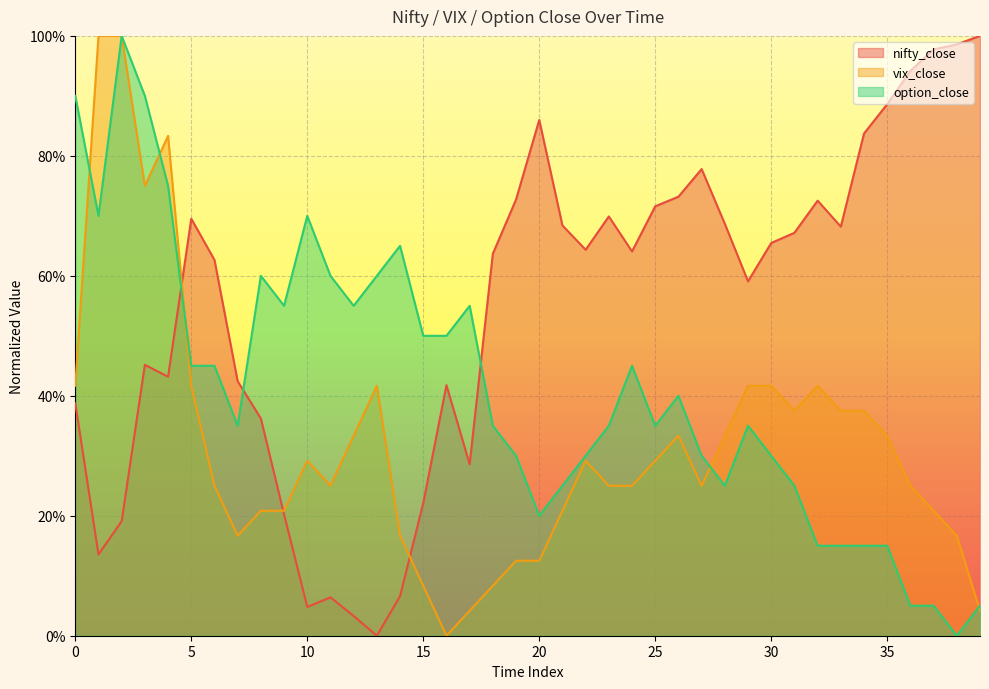

What is the value of the option_close point at the 26th from the left?

0.4